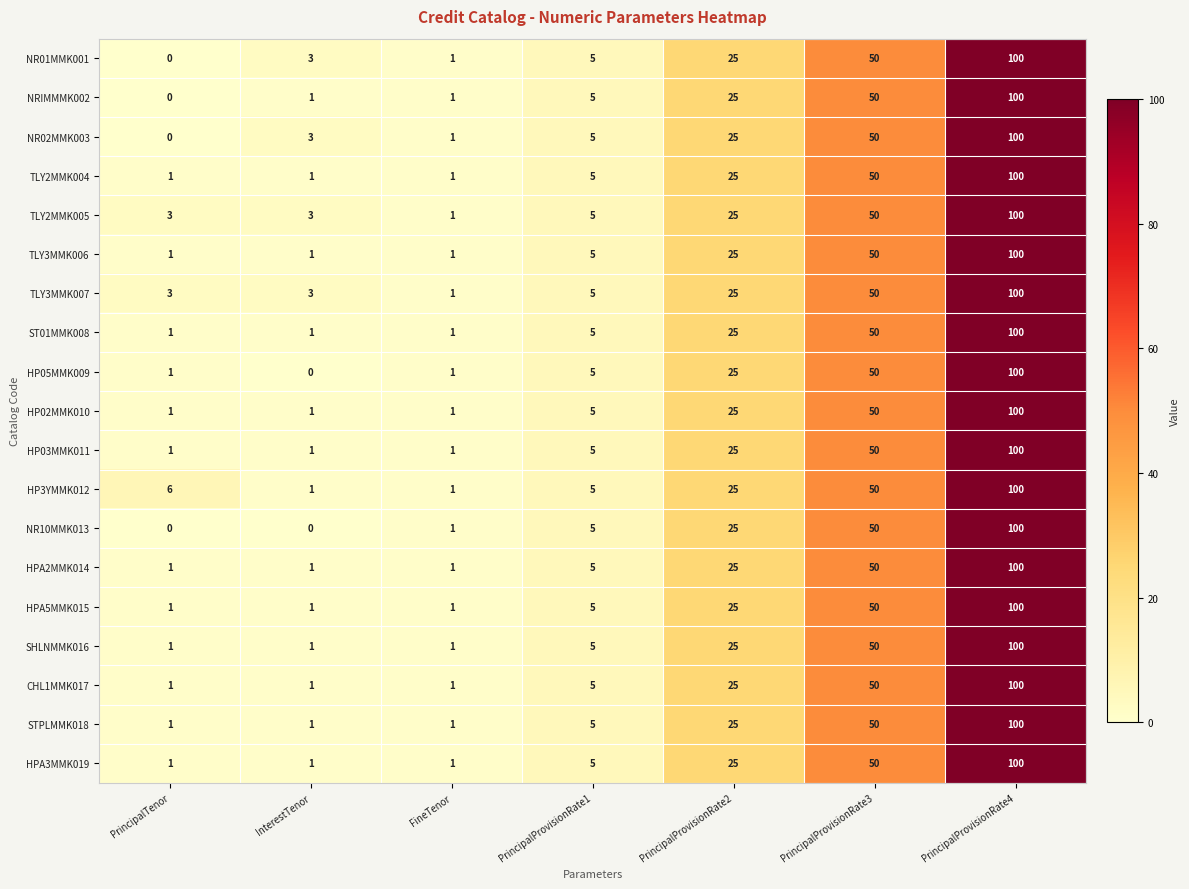

What is the maximum value shown in the chart?

100